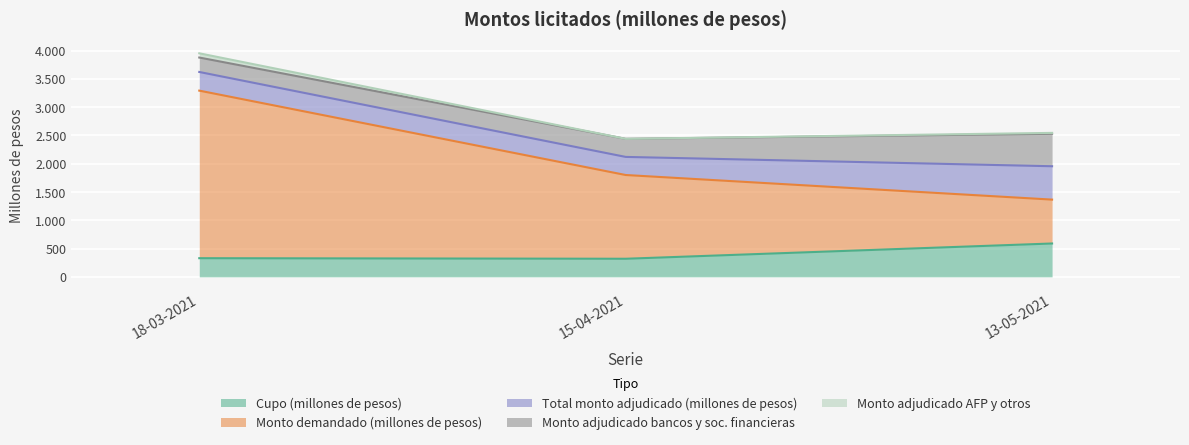

At which category is the sum across all series the highest?

18-03-2021